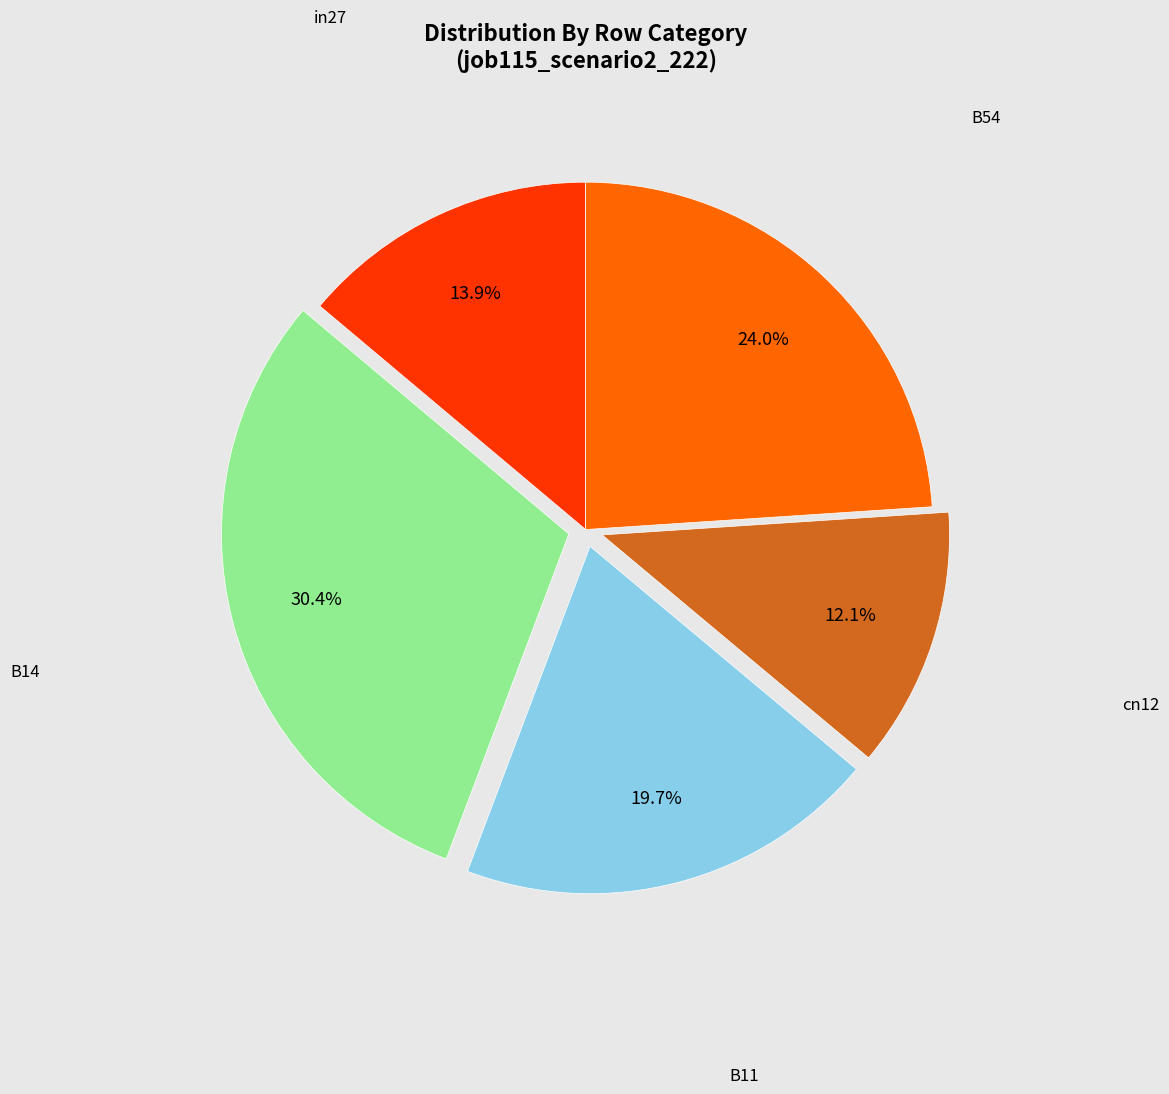

To the nearest percent, what is the difference between the largest and smallest slice percentages?

18%